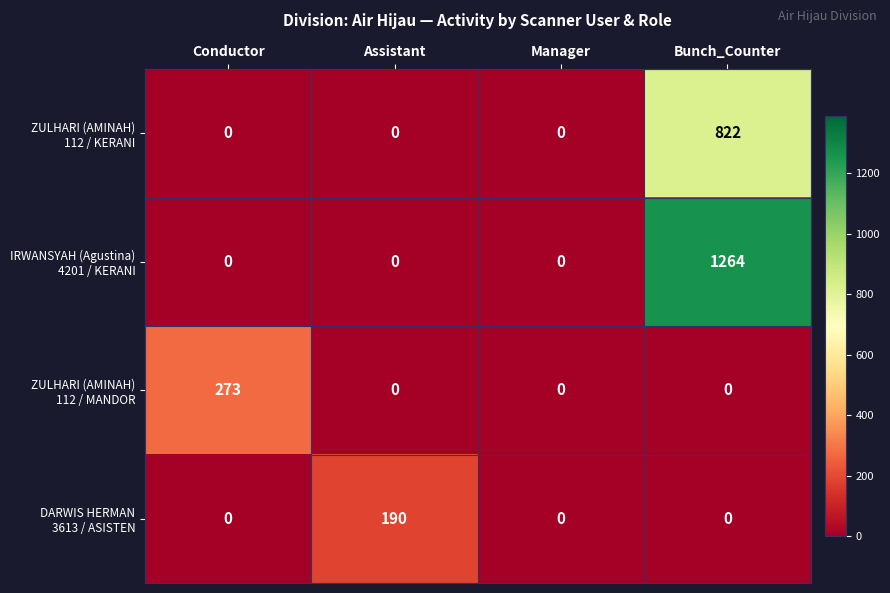

How many distinct data groups are displayed?

4